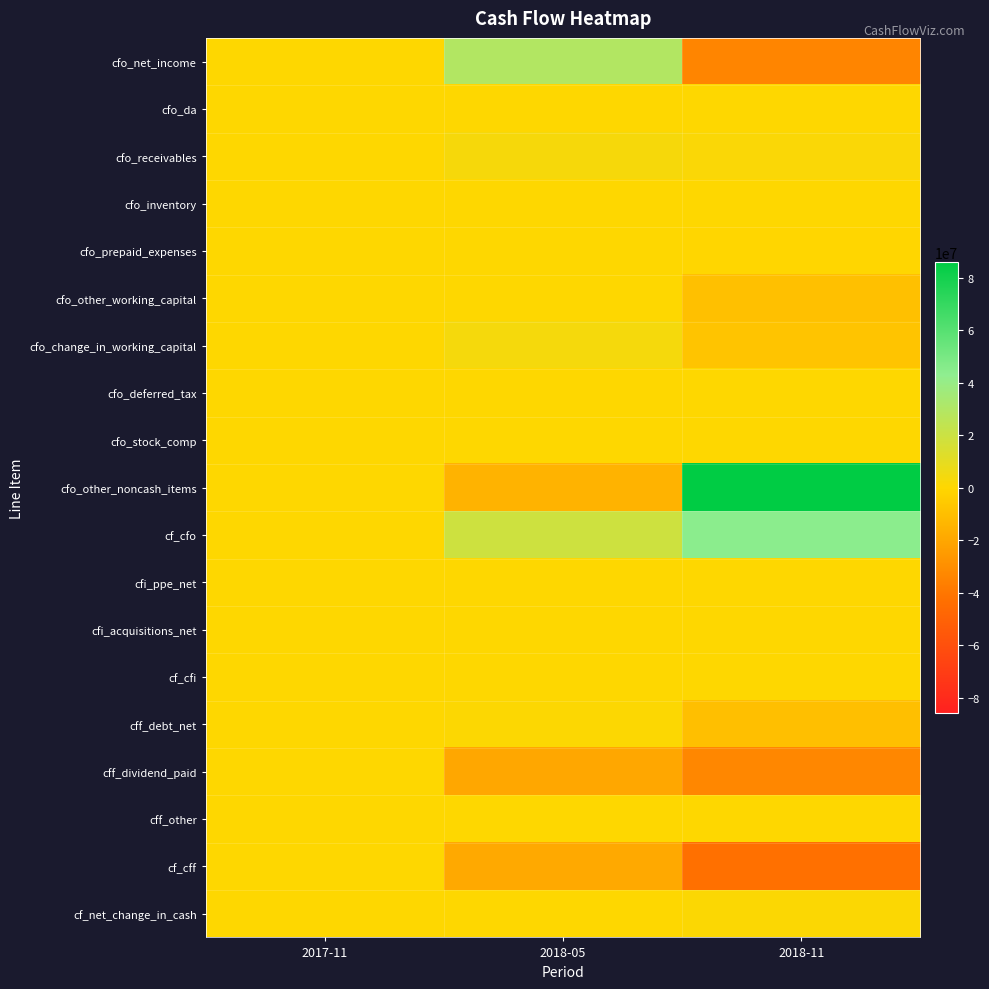

Which label corresponds to the smallest value in the chart?

2018-11